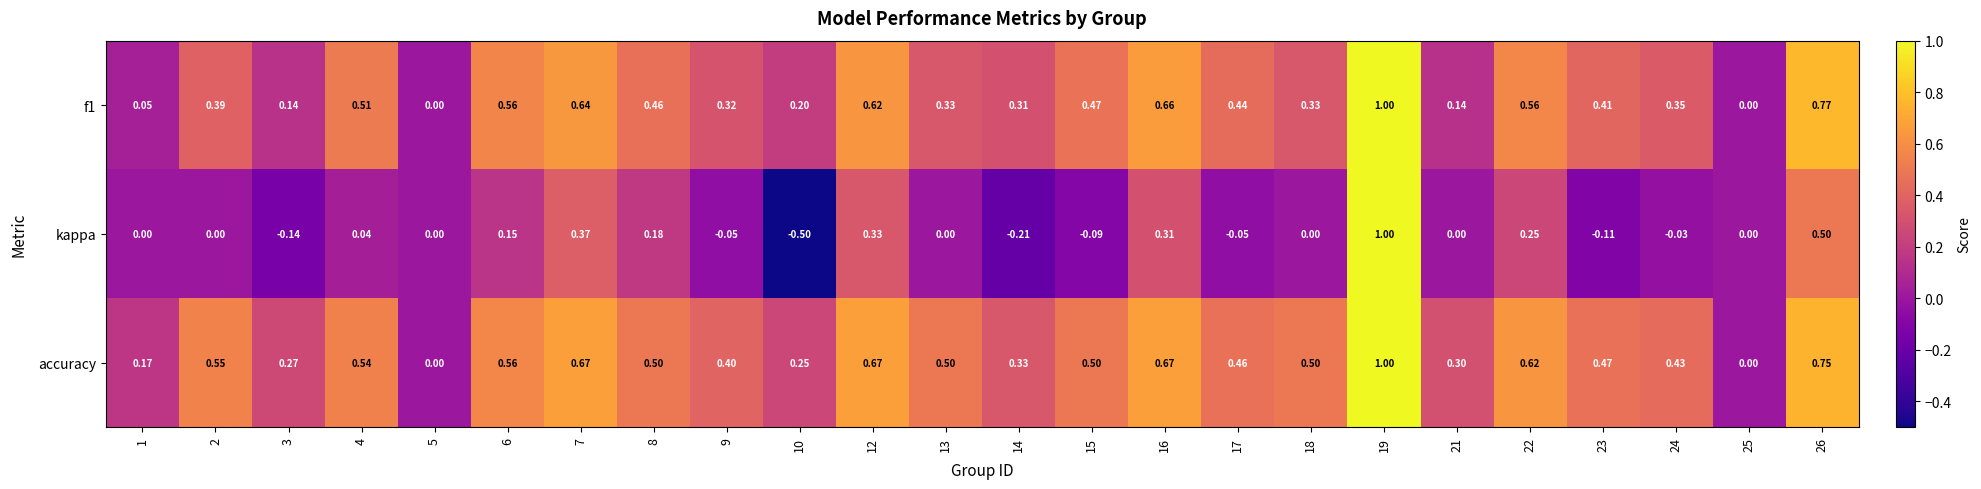

Which series changed the most between 19 and 22?

kappa